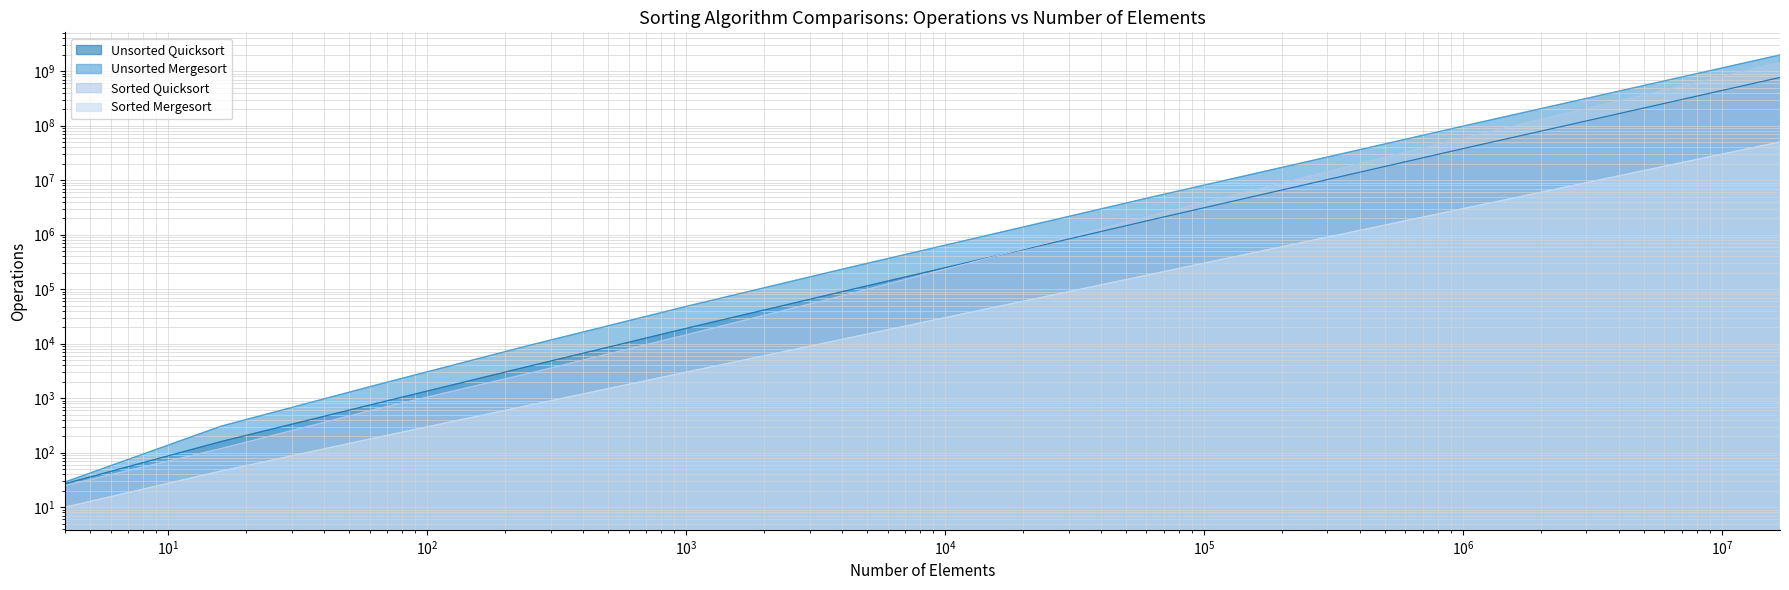

At which category is the sum across all series the highest?

16777216